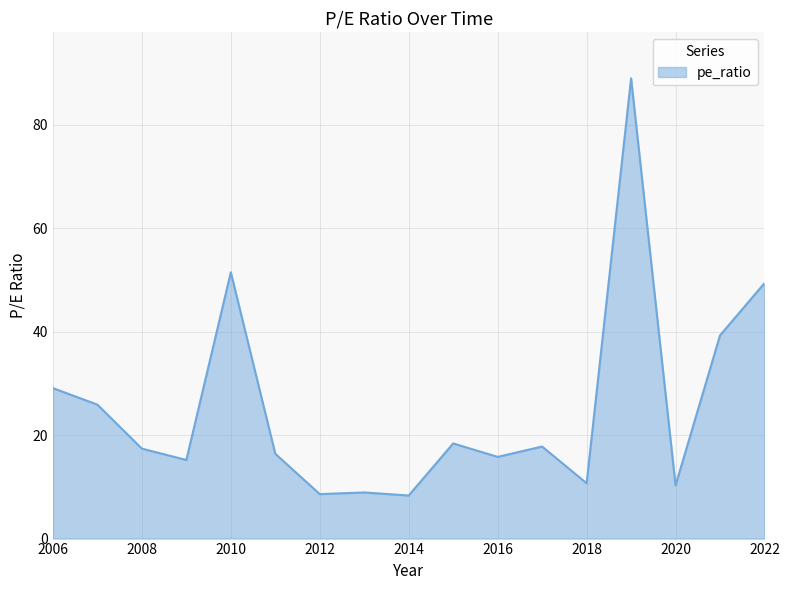

What is the greatest value displayed?

89.0